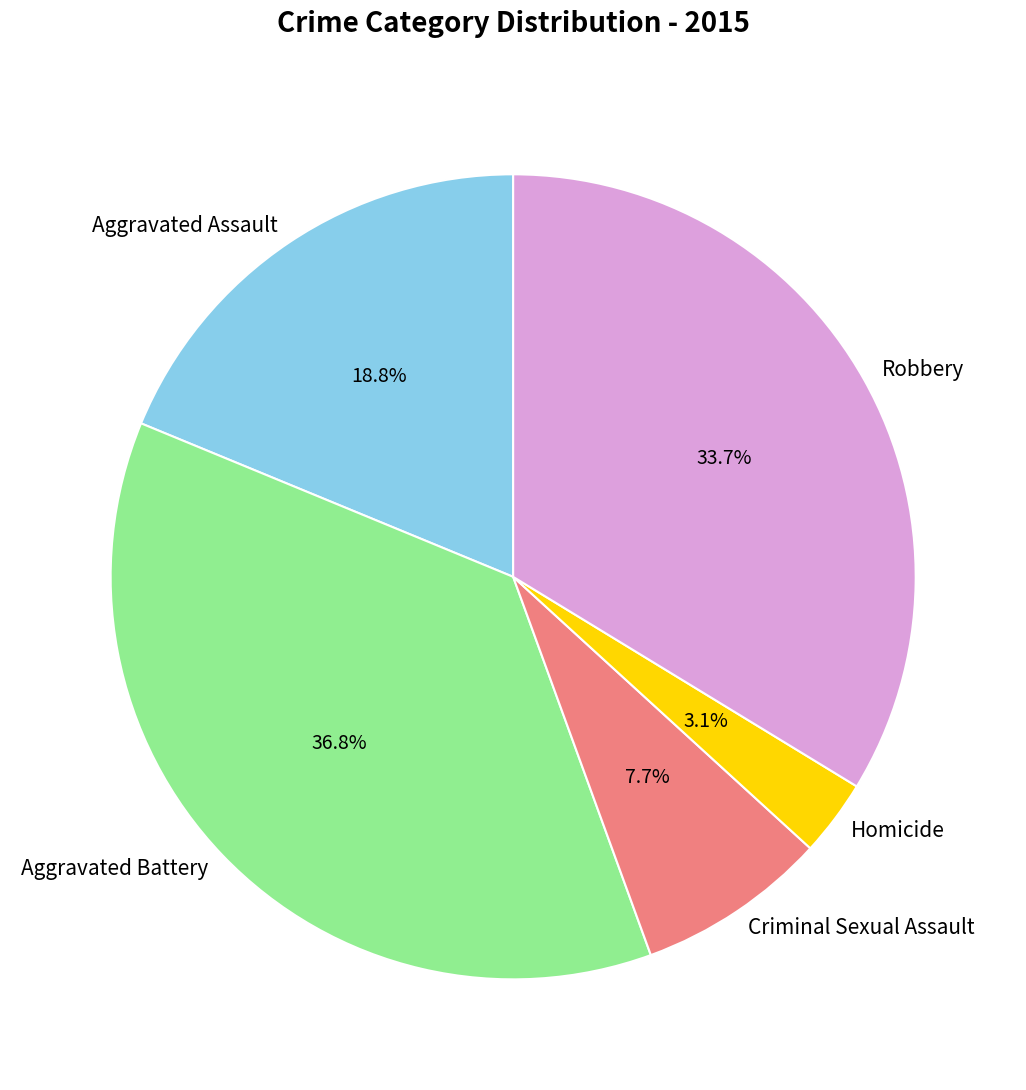

To the nearest percent, what is the difference between the largest and smallest slice percentages?

34%